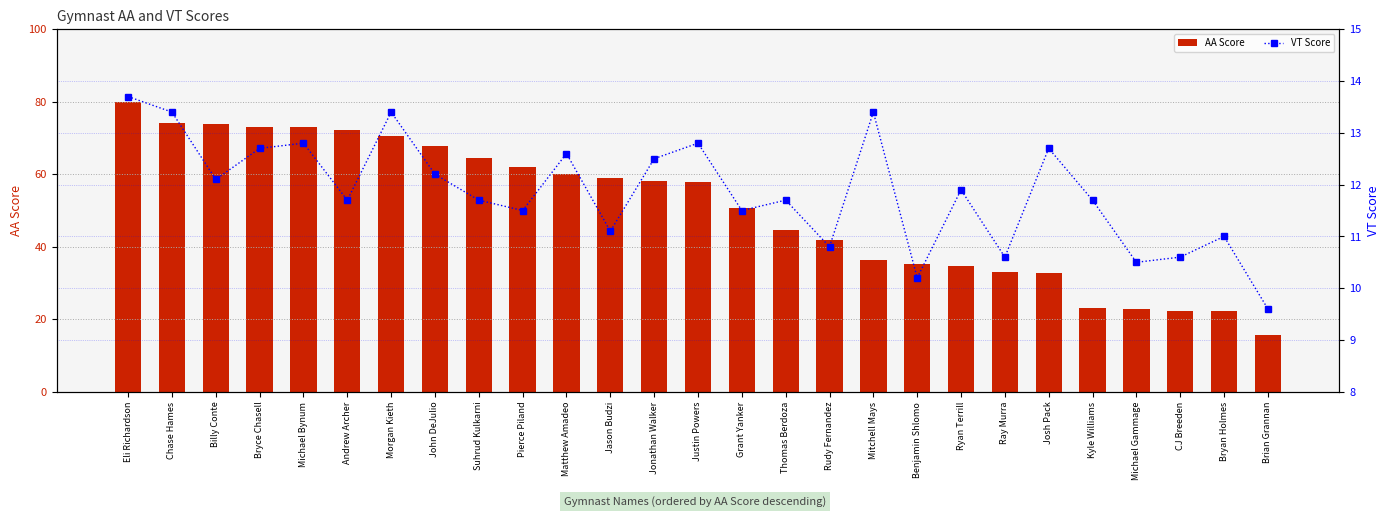

Which series changed the most between Andrew Archer and Michael Gammage?

AA Score